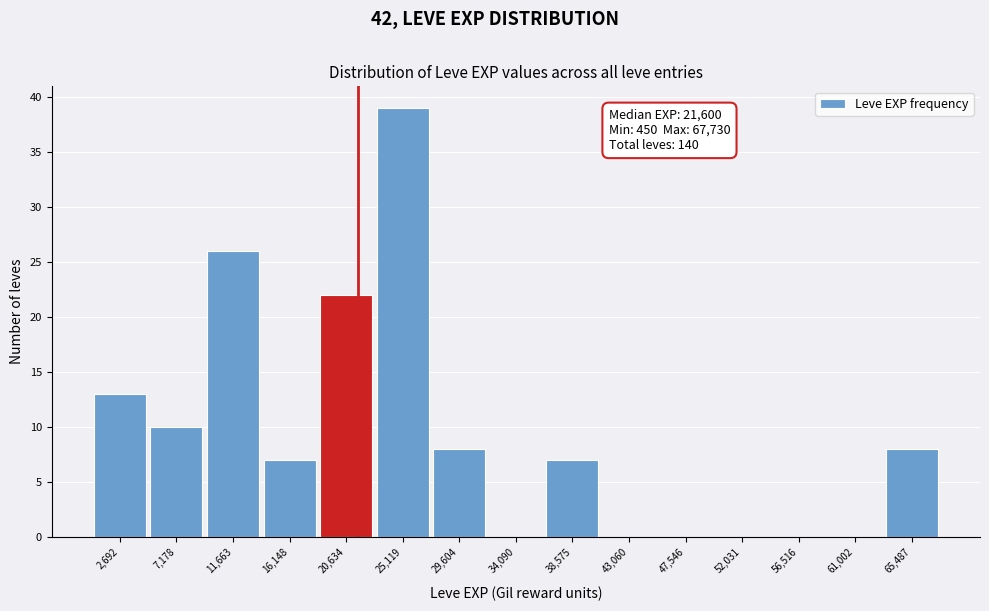

Which range on the x-axis has the tallest bar?

23000 to 27500